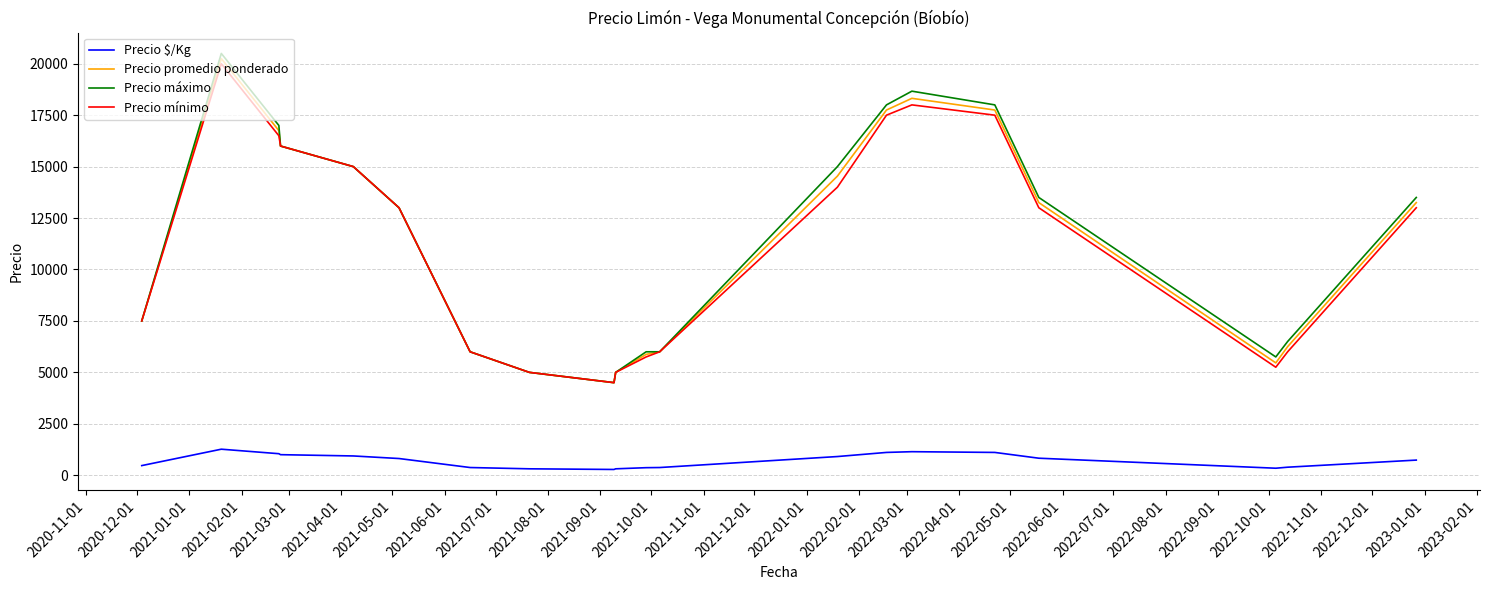

What is the greatest value displayed?

20500.0